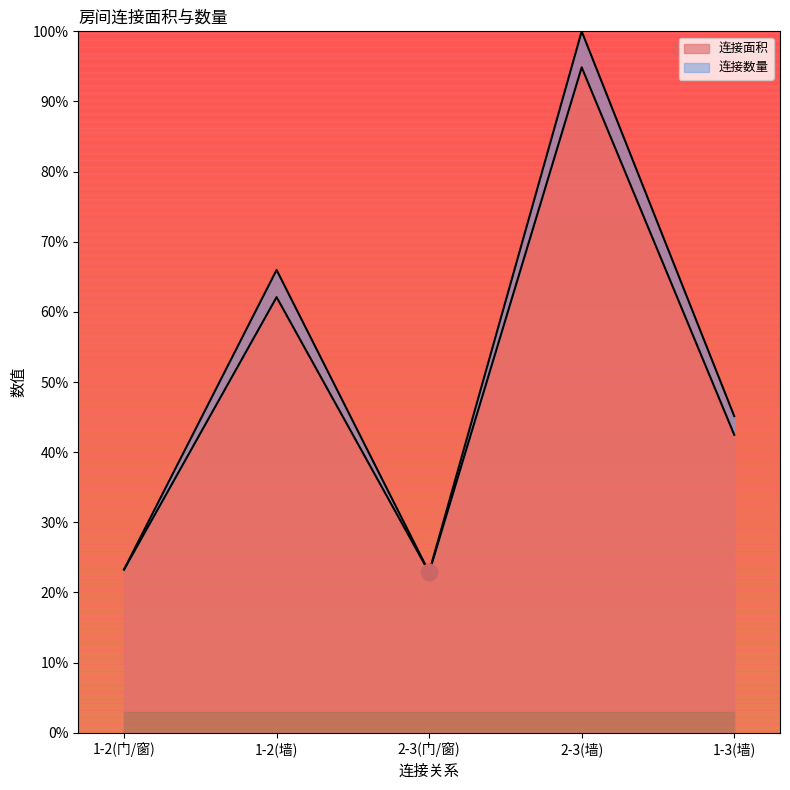

How many interior local peaks (higher than both neighbors) does the data have?

2